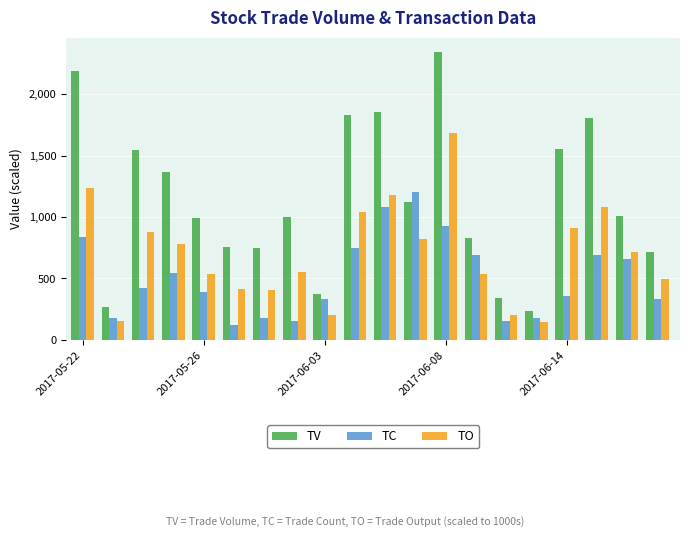

What is the sum of all TV values?

22877.0